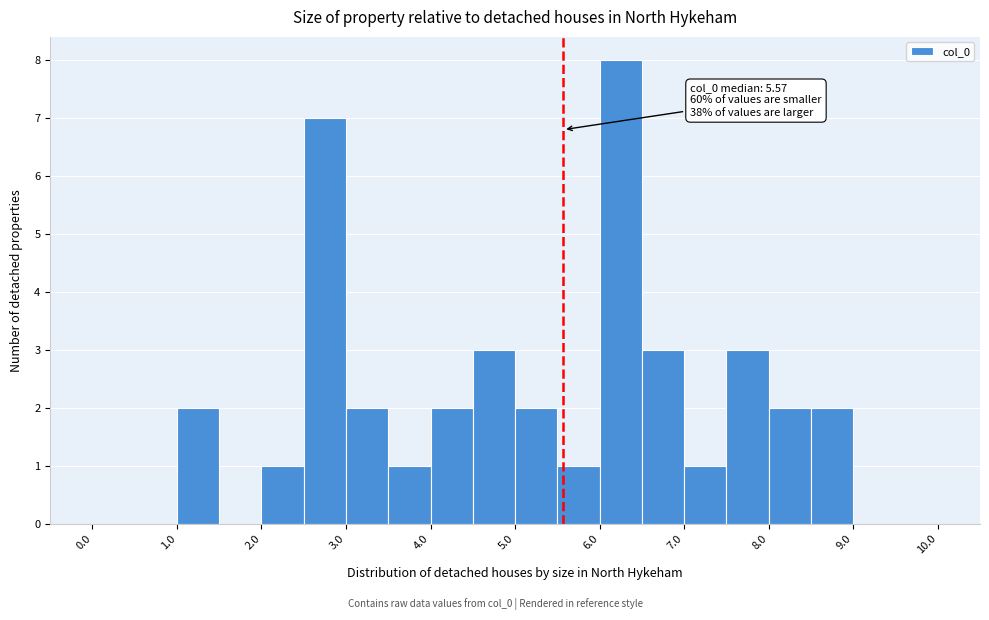

Over which range of the x-axis is the bar tallest?

6.0 to 6.5